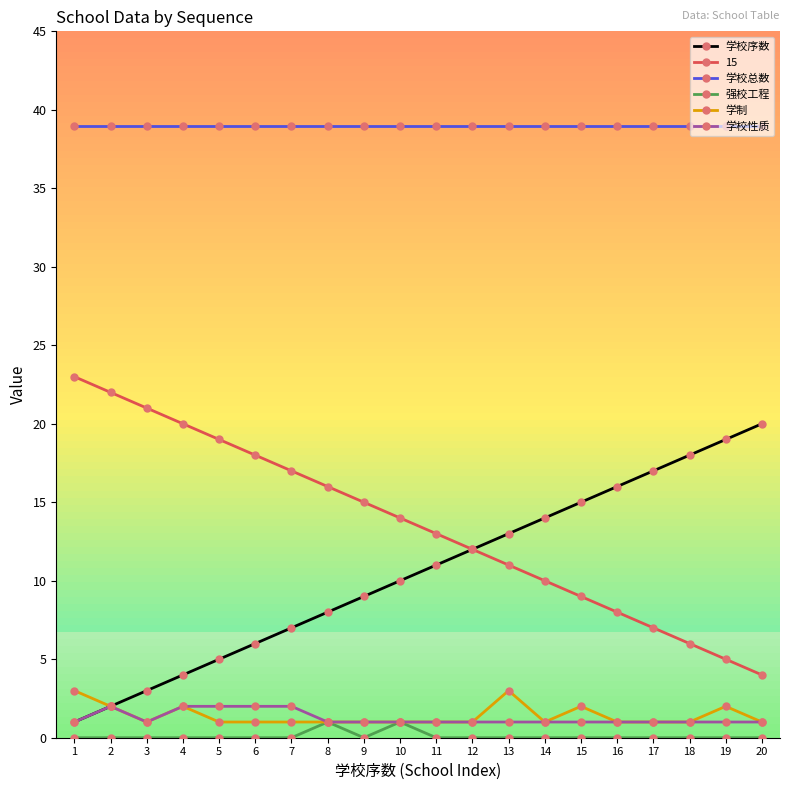

How many distinct data groups are displayed?

6